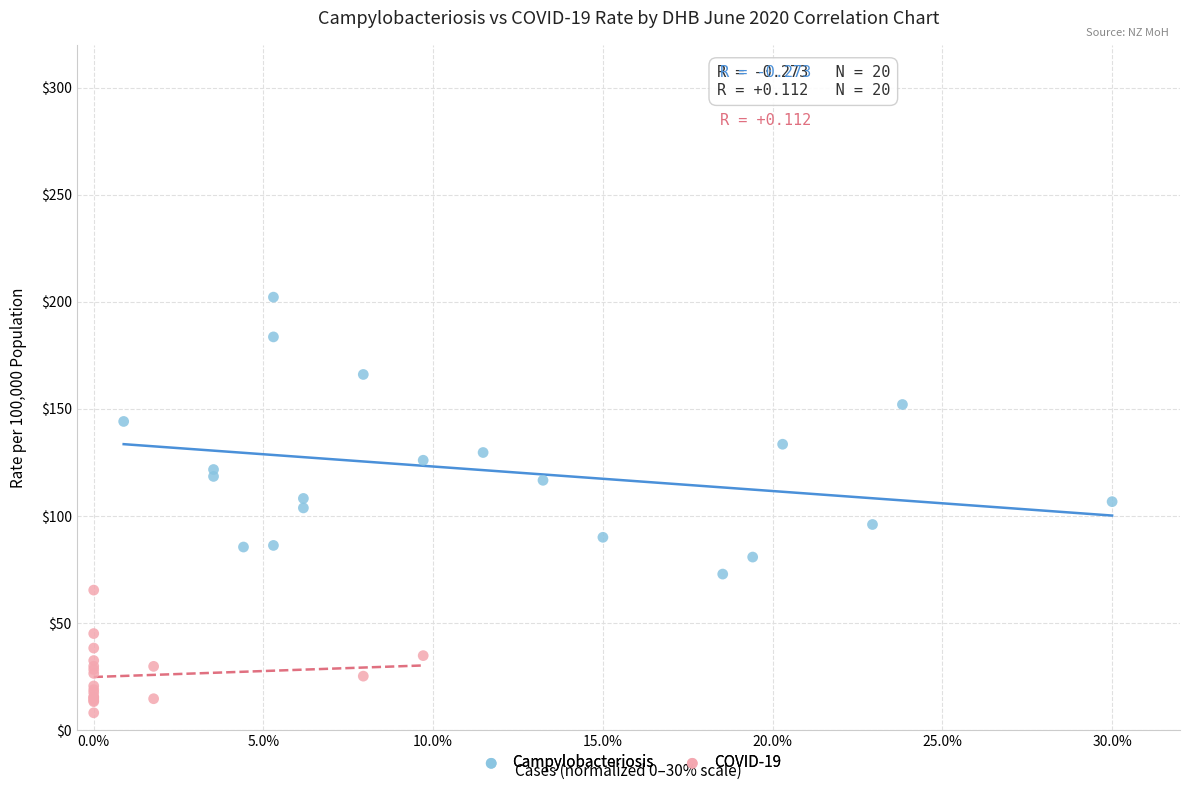

Which series contains the lowest Y value?

COVID-19